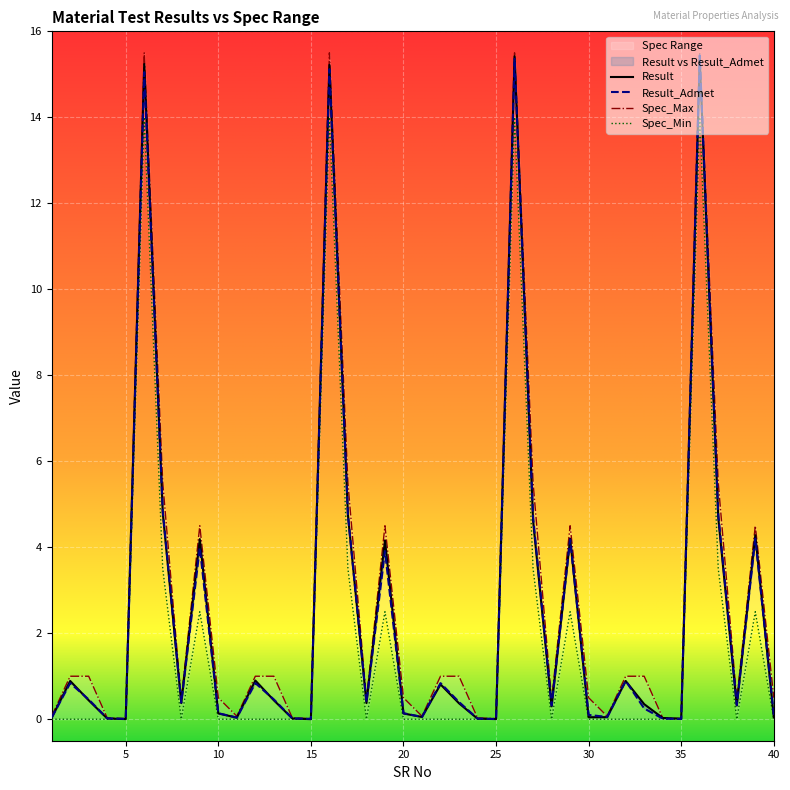

At which label does Spec_Max reach its peak?

6